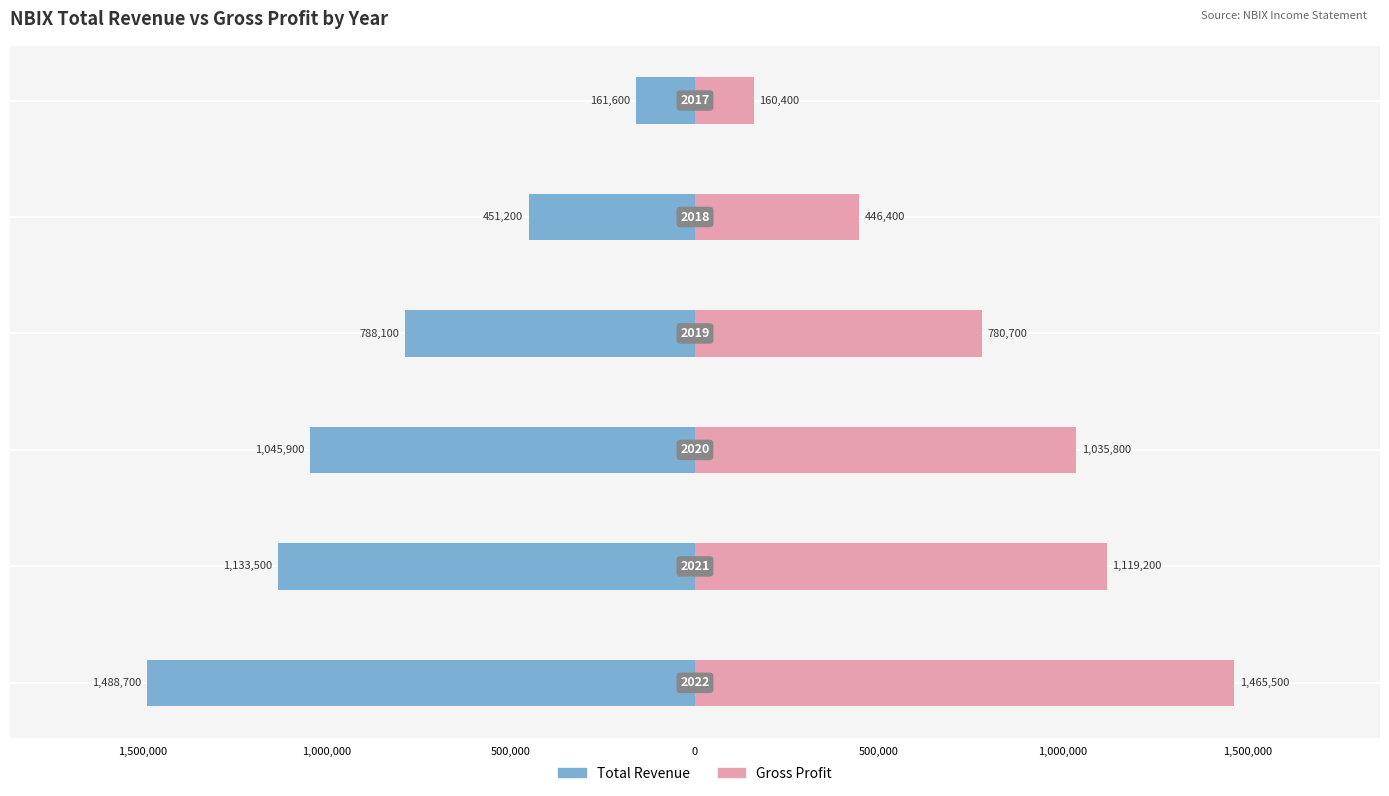

Which series has the widest spread of values?

Total Revenue